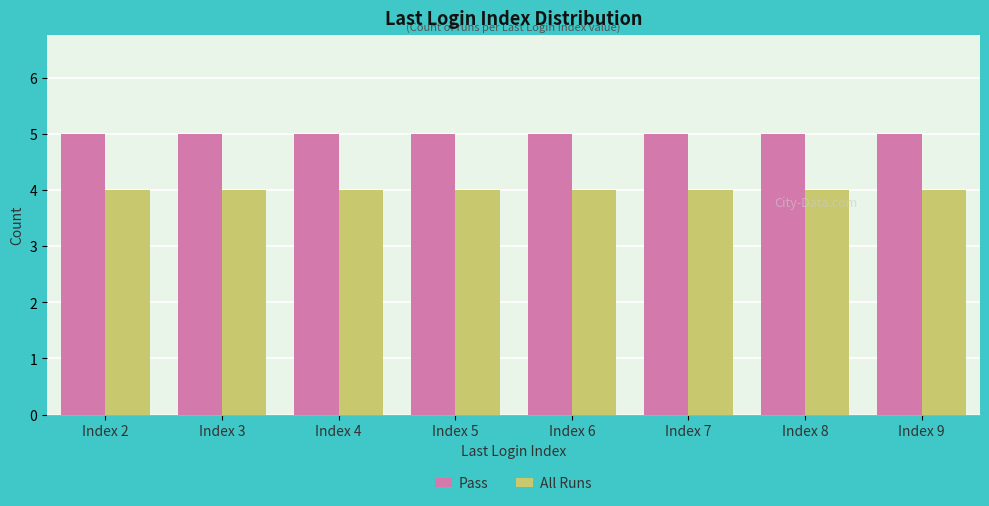

What is the total value across all series at Index 2?

9